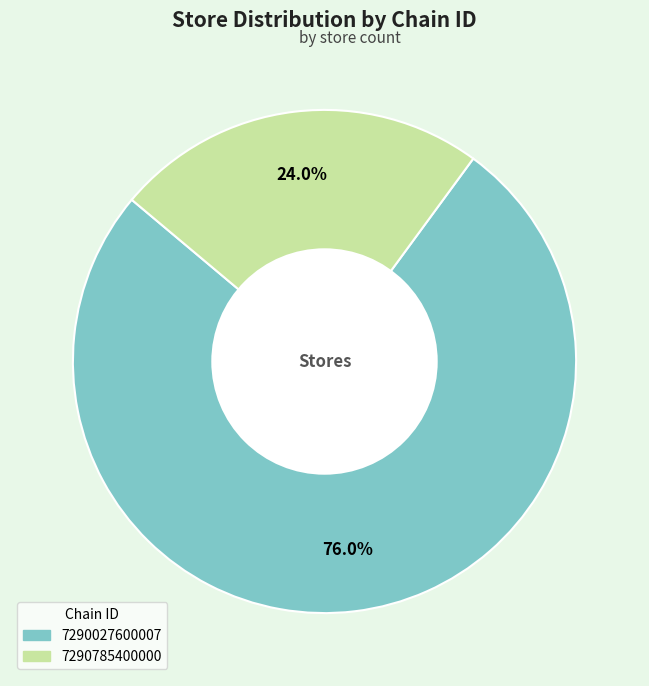

How many slices are in this pie chart?

2